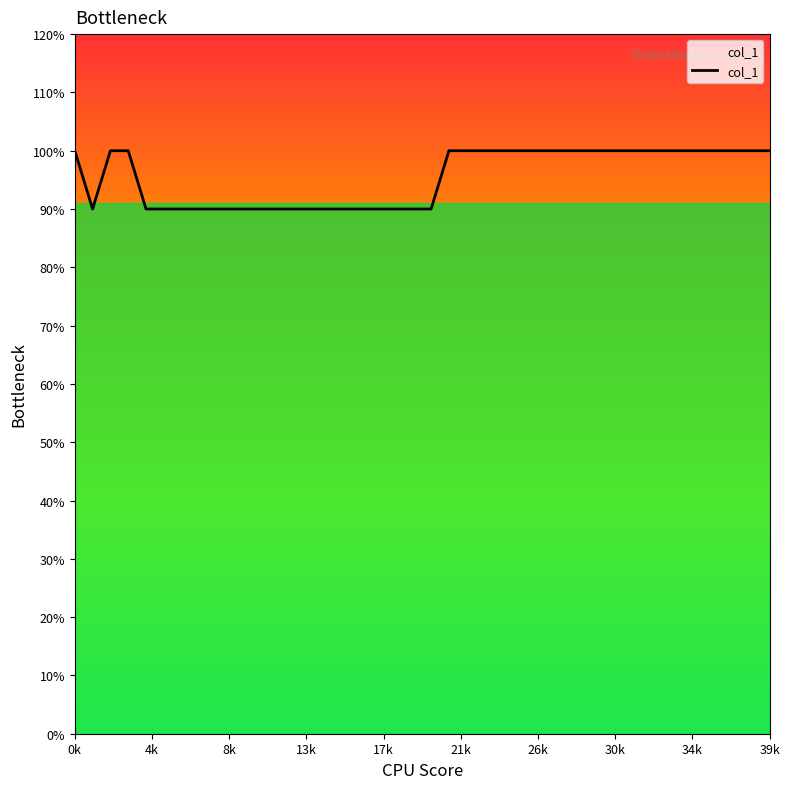

Is this an area chart (filled region under the line)?

Yes